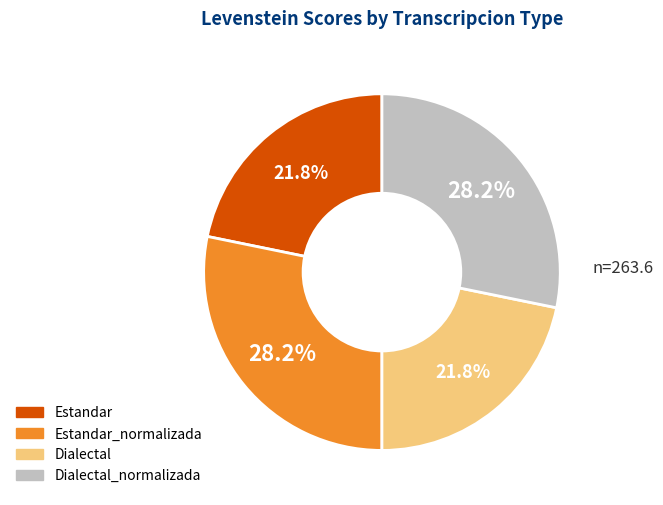

Does any single category account for the majority?

No